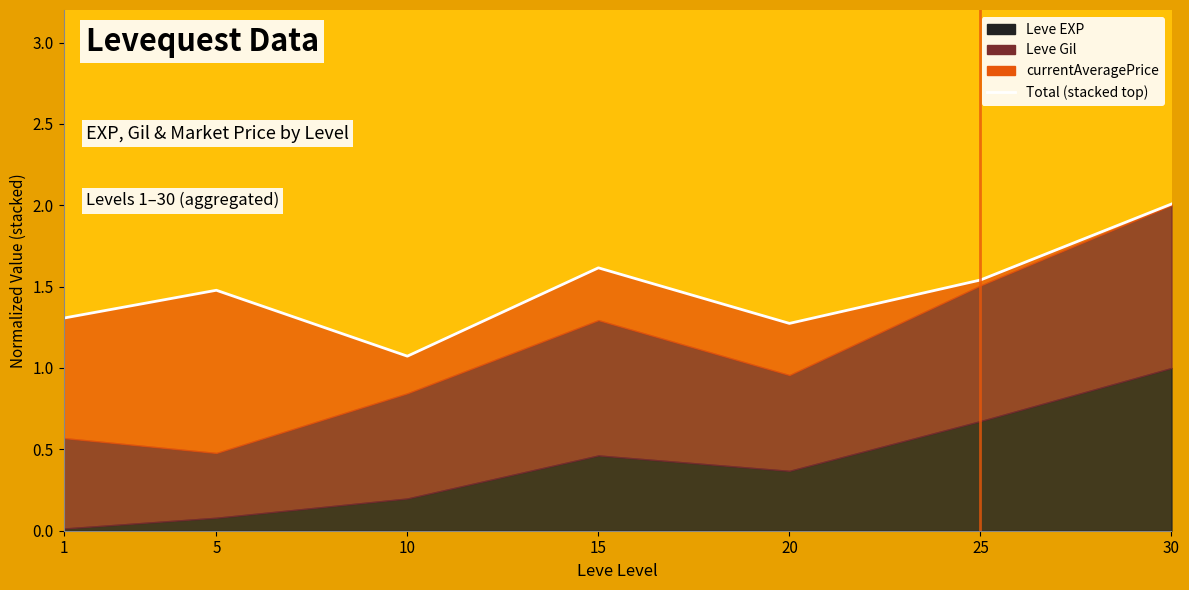

What is the difference between the values at 5 and 25?

0.1